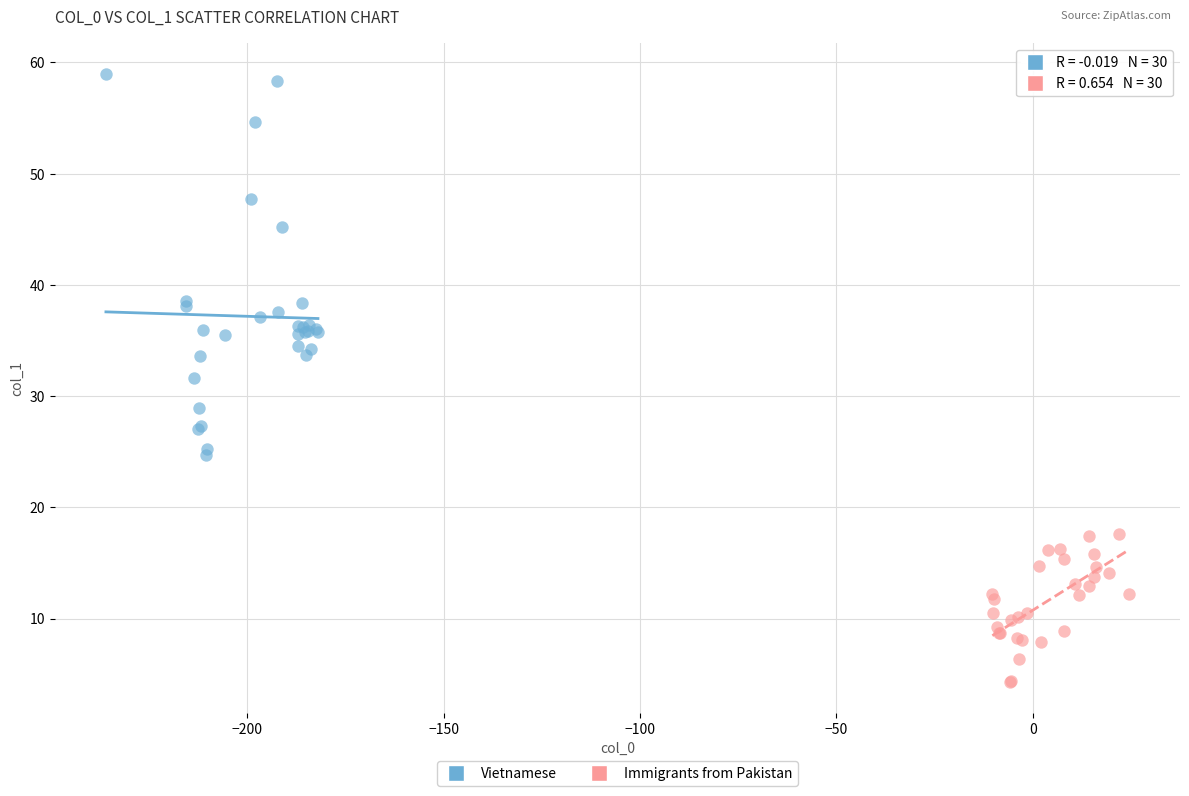

Which series contains the lowest Y value?

Immigrants from Pakistan